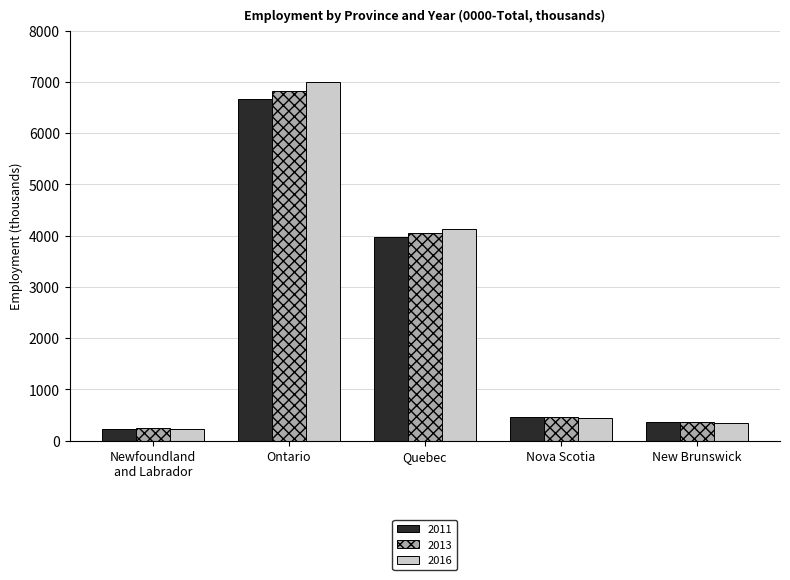

Are the bars grouped side by side (vs. stacked)?

Yes